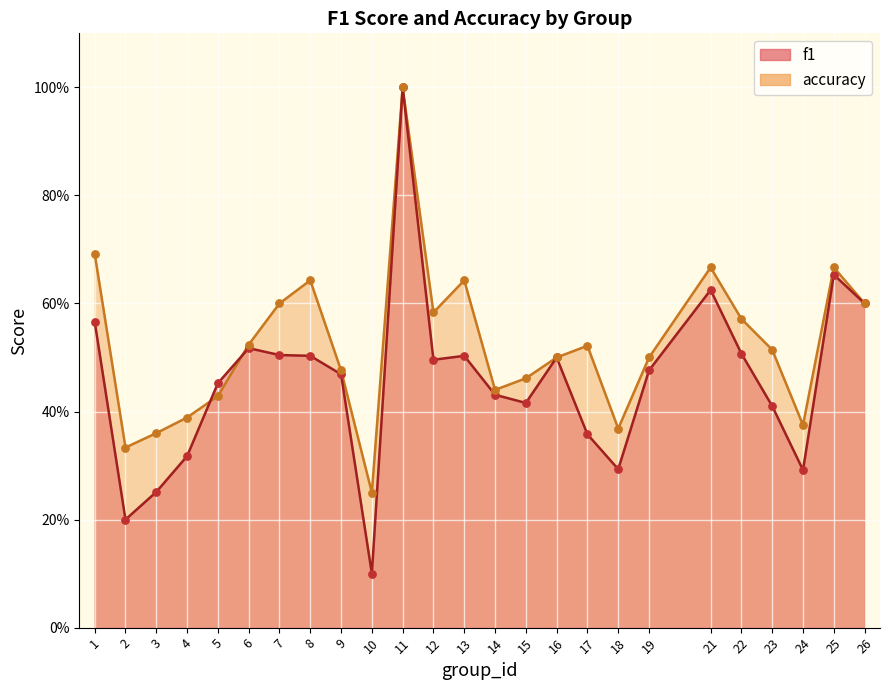

Which series has the largest total across all categories?

accuracy